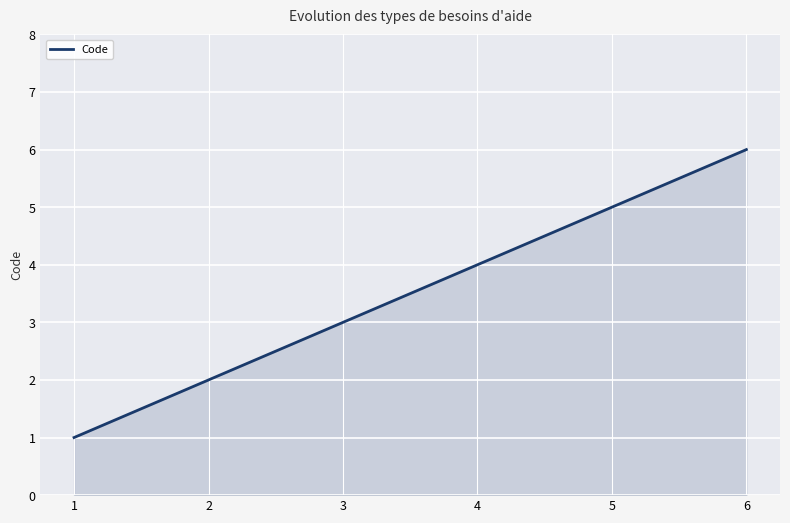

Is it true that the value at 6 is 2?

False